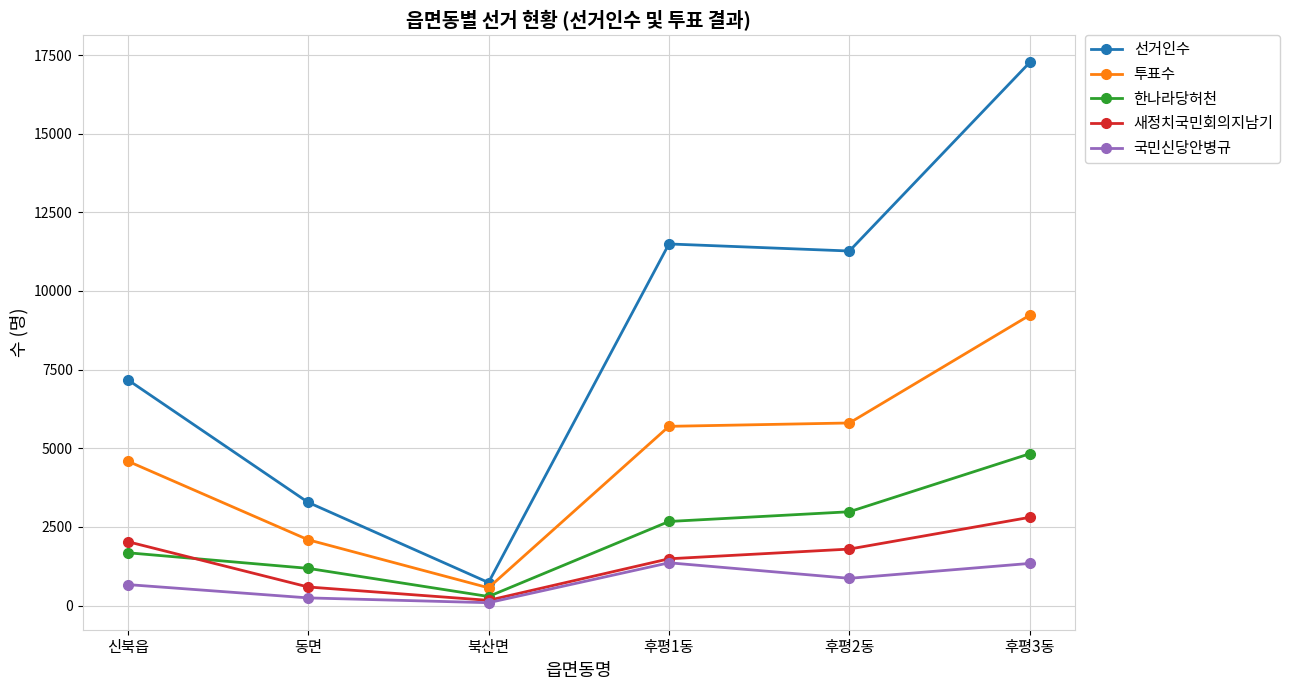

Which category has the lowest value across all series?

북산면